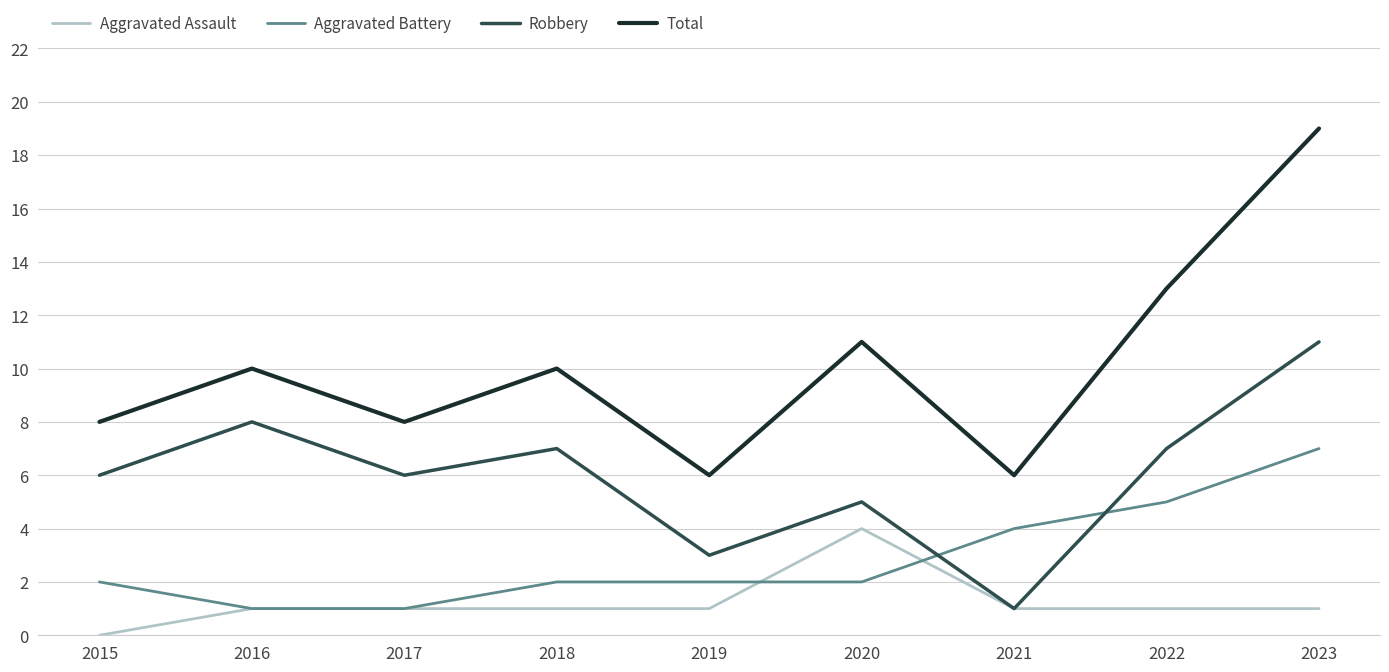

What is the average value of the Robbery series?

6